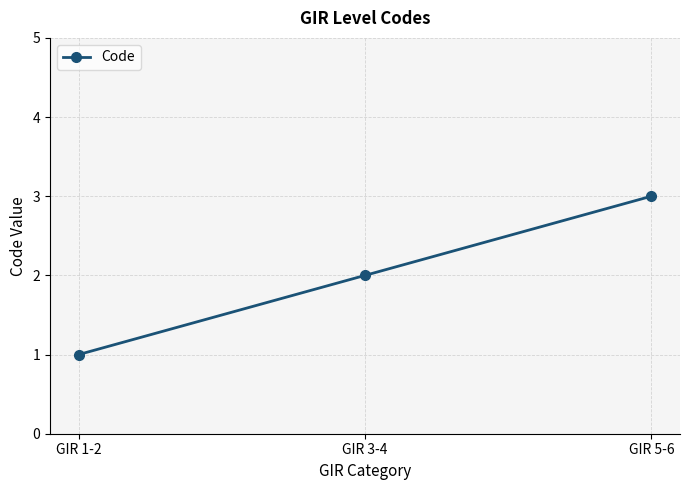

How many data points does each series have?

3